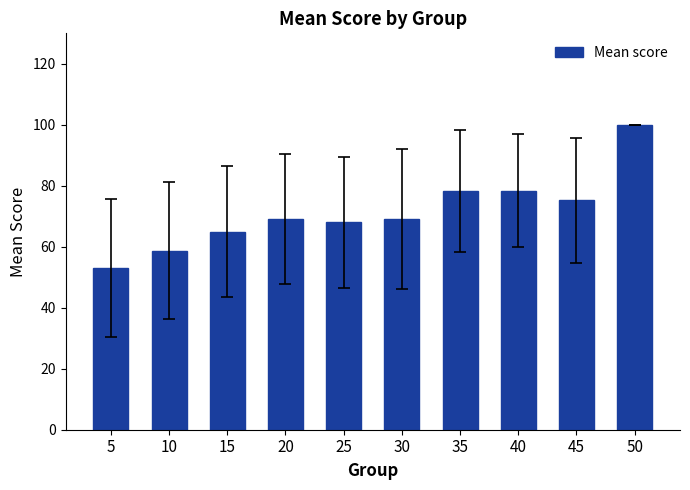

Which label corresponds to the largest value in the chart?

50